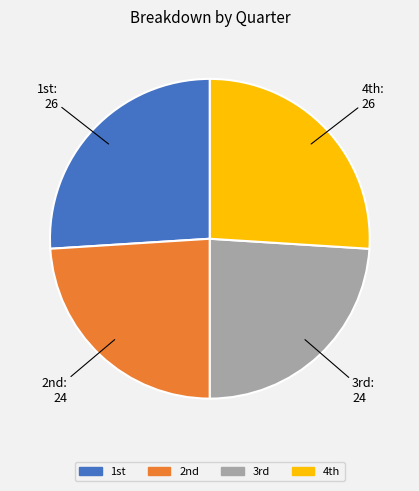

How many segments does this pie chart have?

4